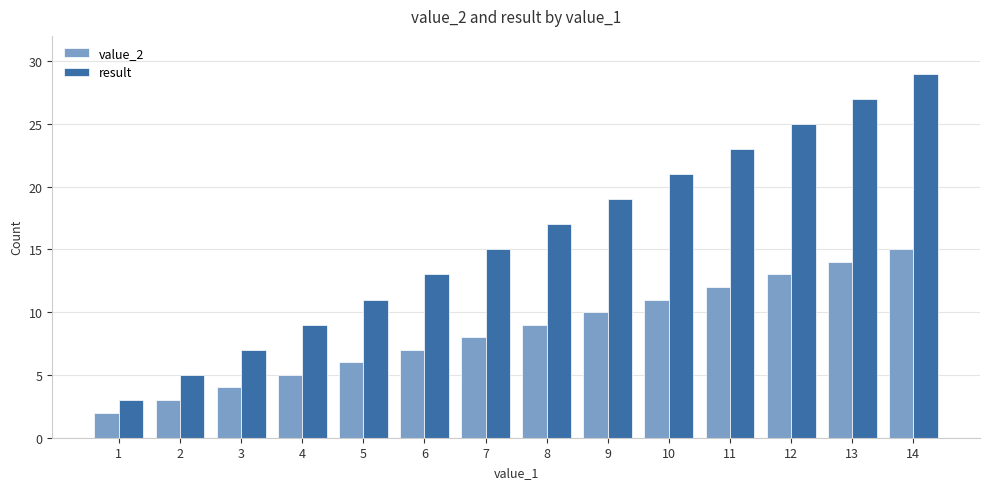

Which category has the lowest value across all series?

1